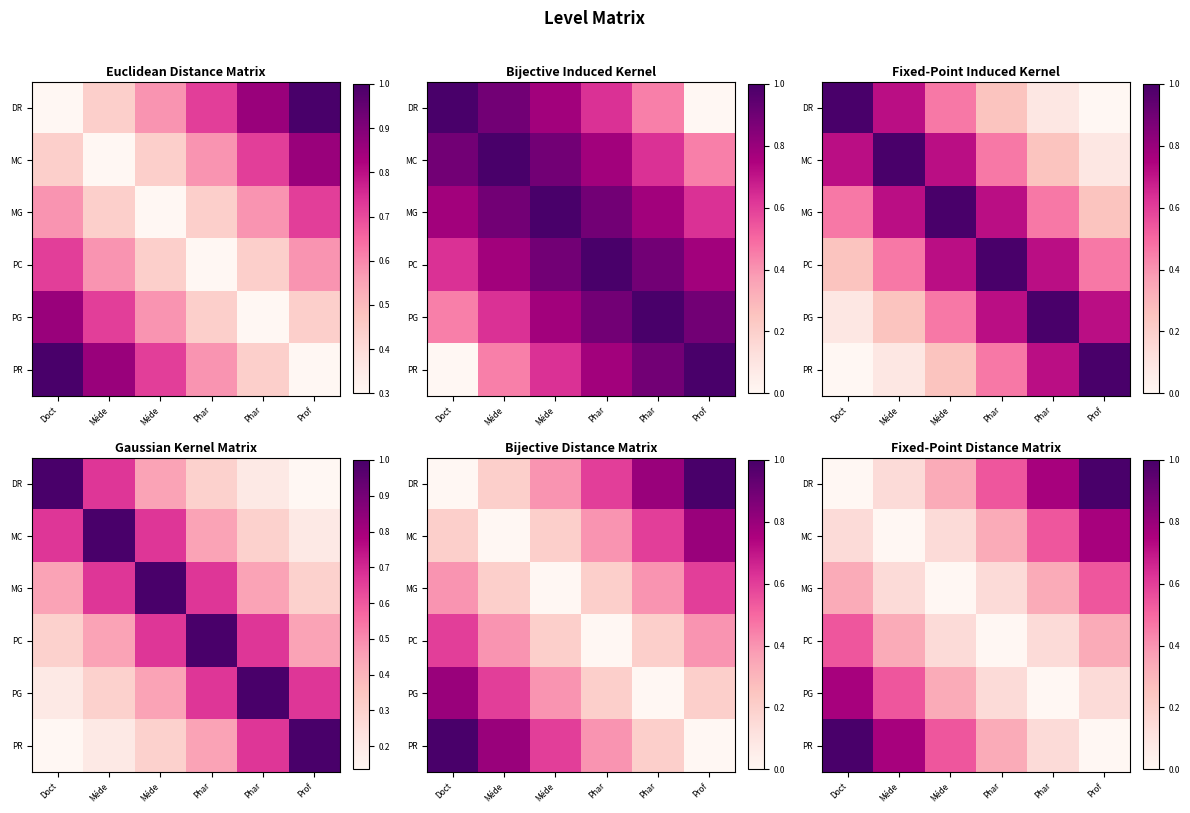

True or false: PR has a value of 0.5 at Méde.

True